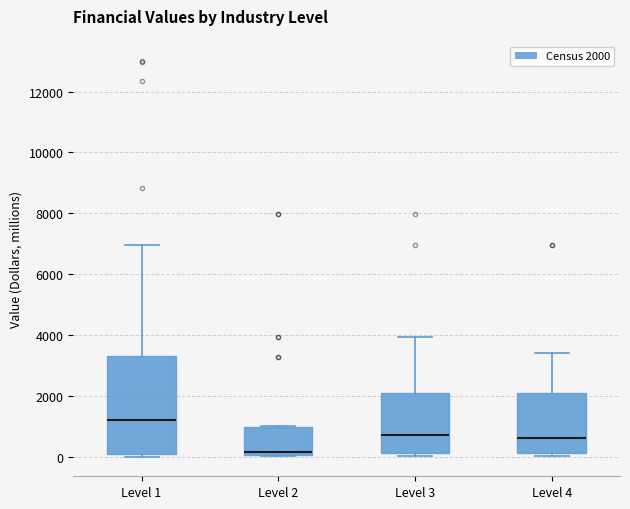

Reading left to right, read every box against the y-axis: the position of its median line, the range the box covers, and the ends of its whiskers. The values are not printed on the chart, so give them approximately, as read against the axis.

Level 1: median 1200, box 0 to 3400, whiskers 0 (just below the box's lower edge) to 7000
Level 2: median 200, box 0 to 1000, whiskers 0 to 1000
Level 3: median 600, box 200 to 2200, whiskers 0 to 4000
Level 4: median 600, box 200 to 2200, whiskers 0 to 3400